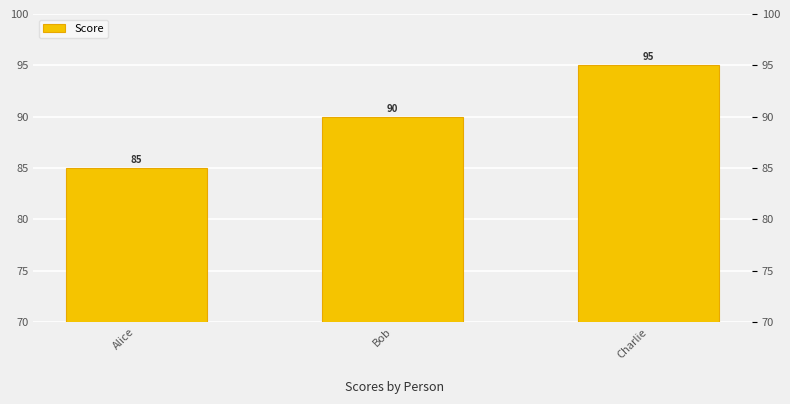

What is the sum of all values?

270